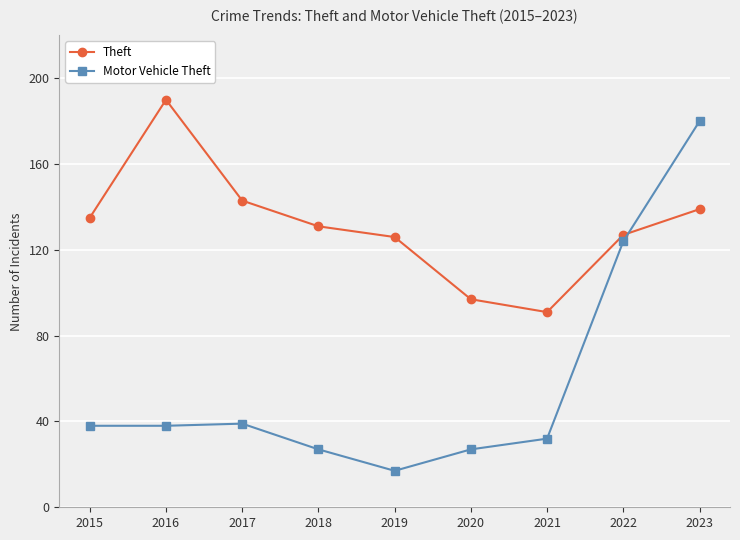

Reading left to right, transcribe all the data shown in this chart.

Theft: 2015=135	2016=190	2017=143	2018=131	2019=126	2020=97	2021=91	2022=127	2023=139
Motor Vehicle Theft: 2015=38	2016=38	2017=39	2018=27	2019=17	2020=27	2021=32	2022=124	2023=180